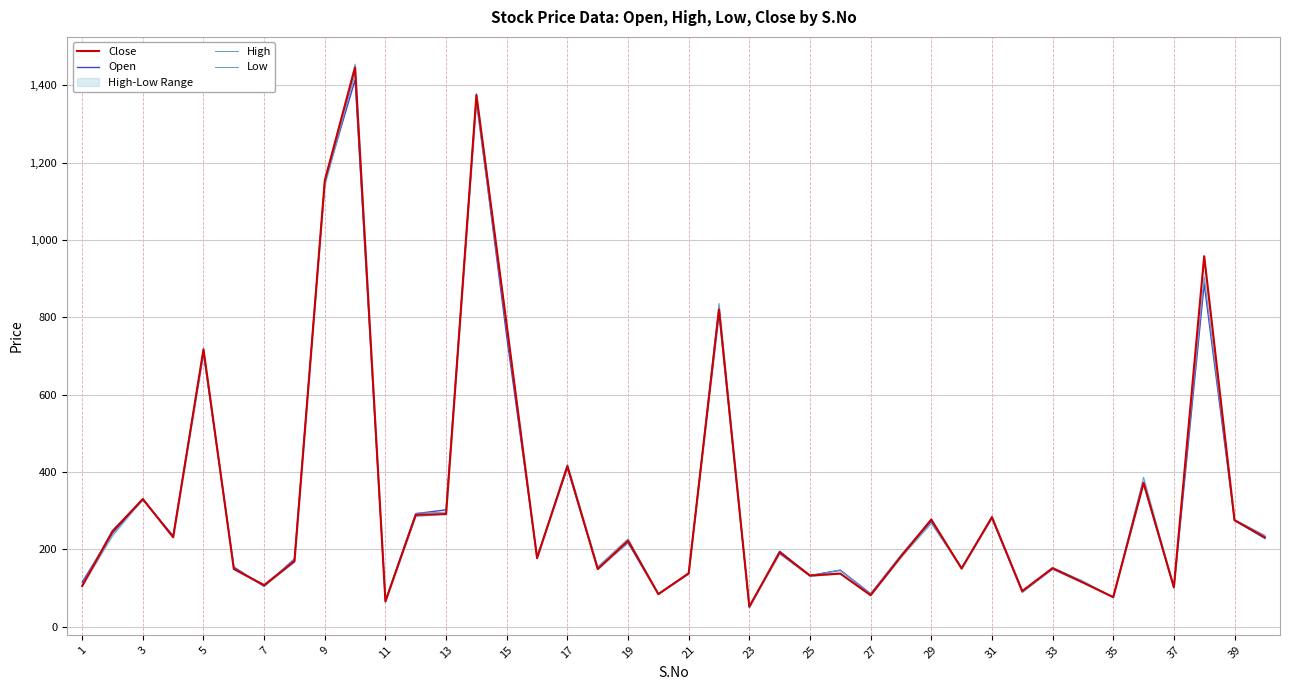

The Close series shows 76 at 35. True or false?

True